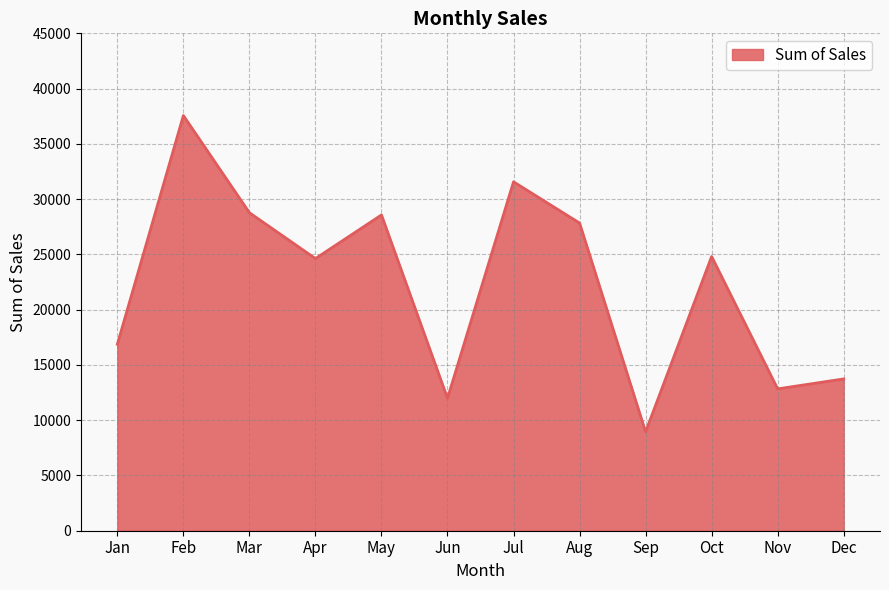

At which category does the chart reach its minimum across all series?

Sep